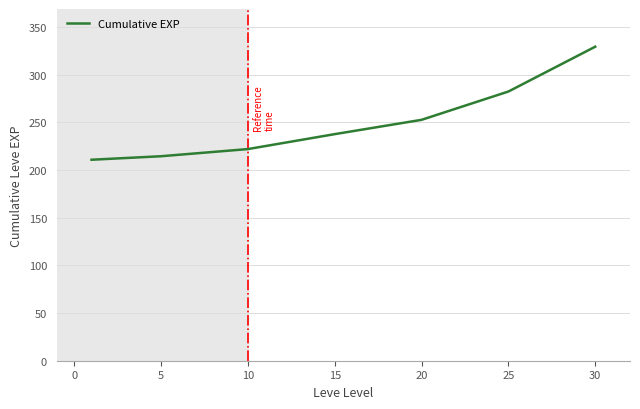

What is the minimum value shown in the chart?

210.7